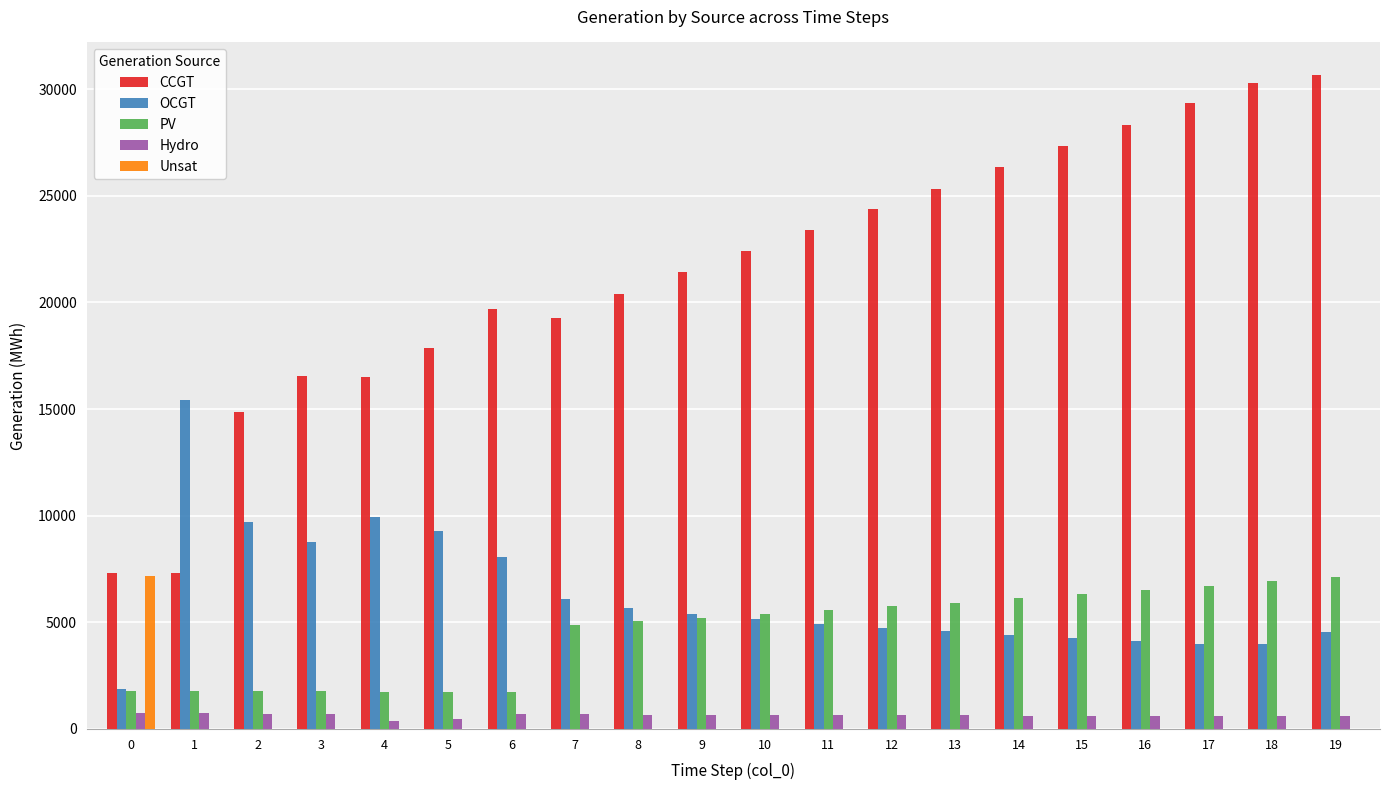

Between 3 and 17, which series saw the biggest shift?

CCGT